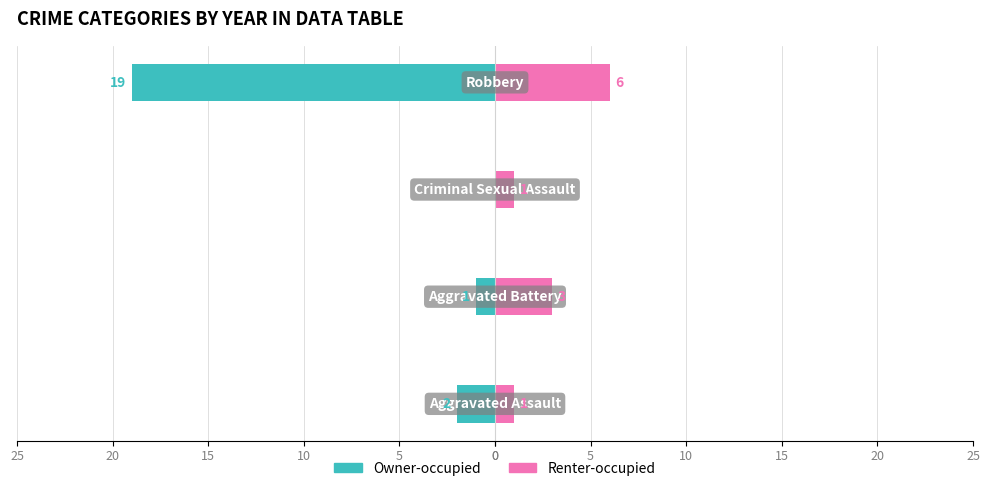

Reading left to right, extract all data points from this chart.

Owner-occupied: 0=-2	5=-1	10=0	15=-19
Renter-occupied: 0=1	5=3	10=1	15=6